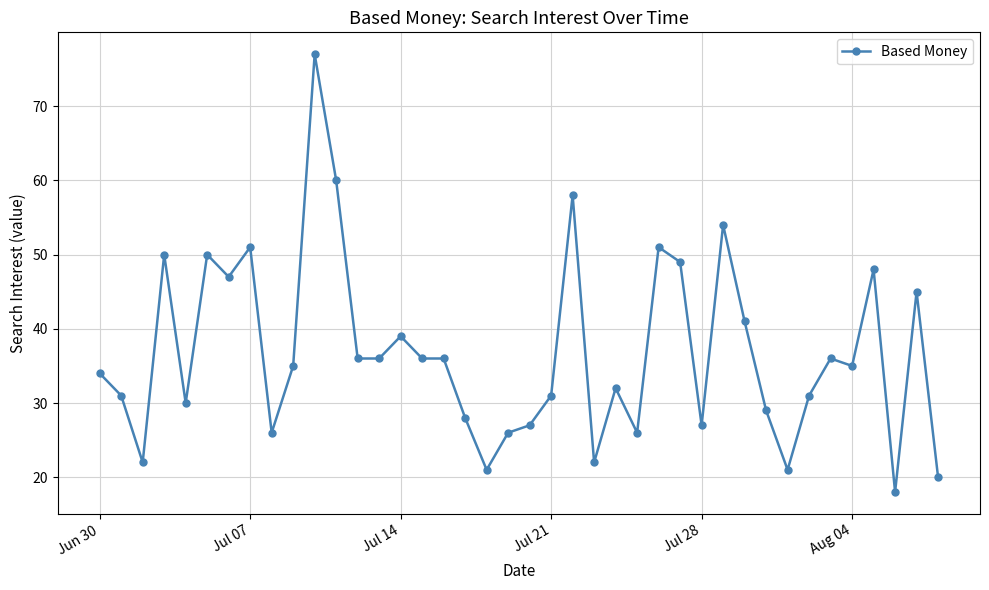

What is the greatest value displayed?

77